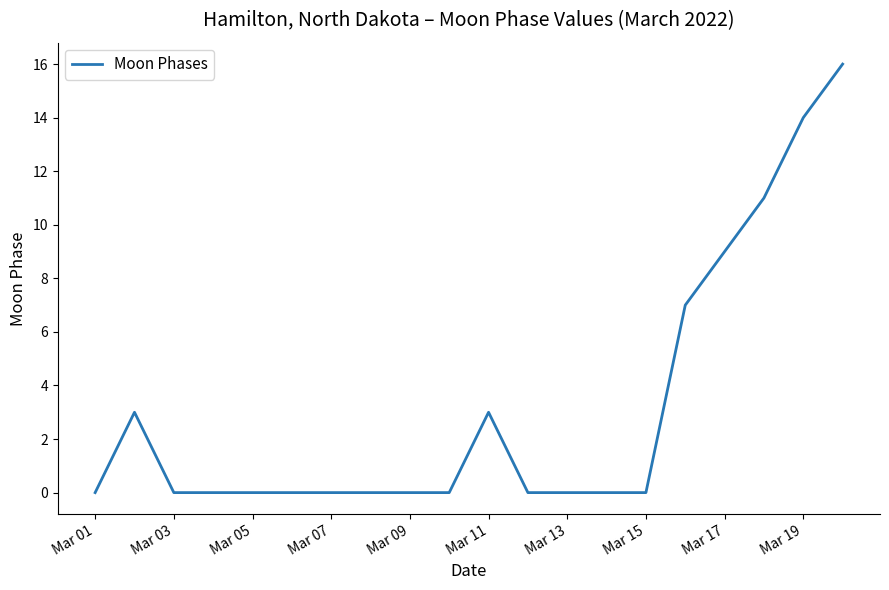

What is the difference between the maximum and minimum values?

16